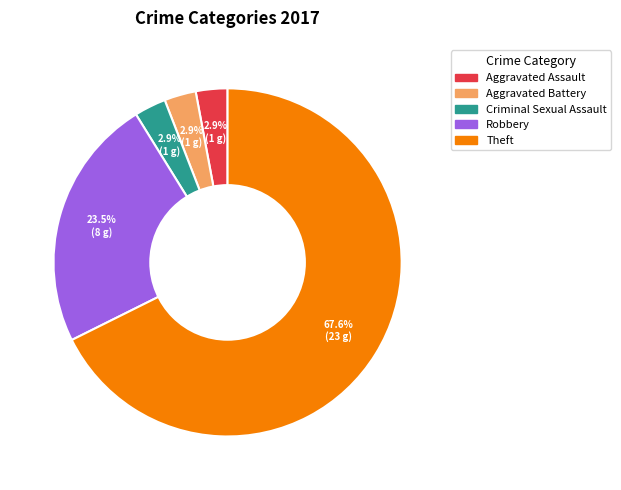

Is there any slice that represents more than half of the pie?

Yes